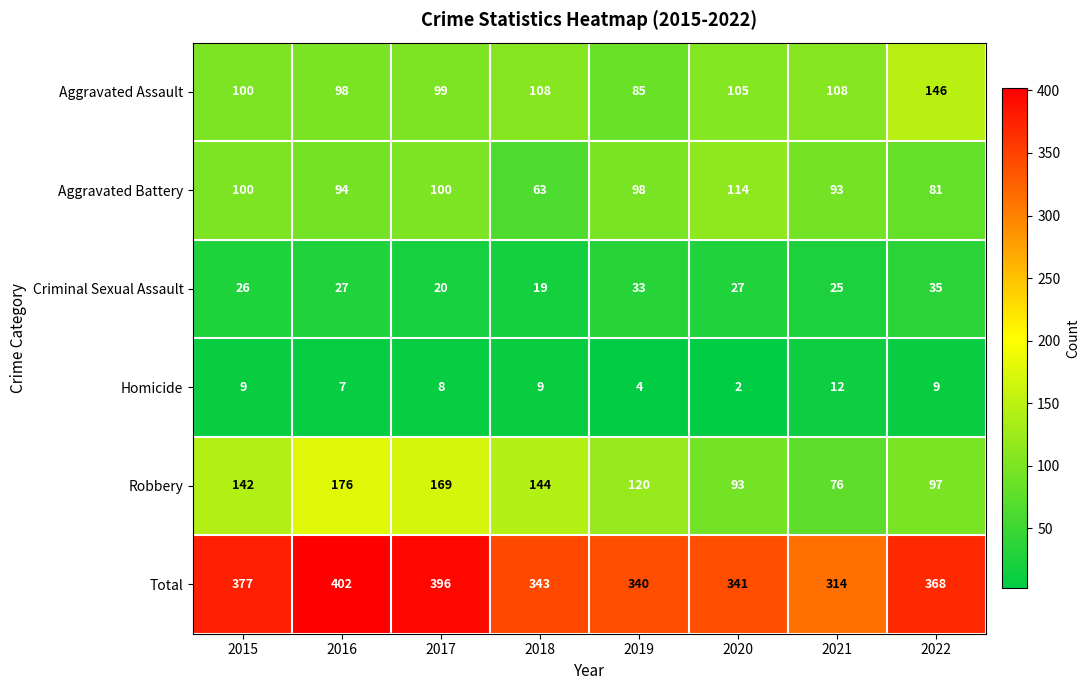

List the series in order of their peak value, highest first.

Total, Robbery, Aggravated Assault, Aggravated Battery, Criminal Sexual Assault, Homicide